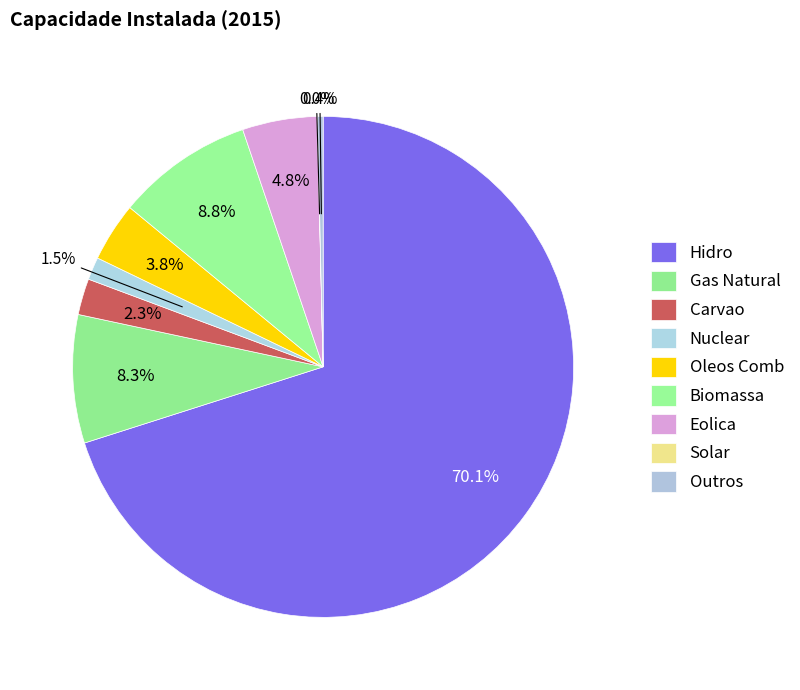

Is Biomassa the majority of the pie?

No